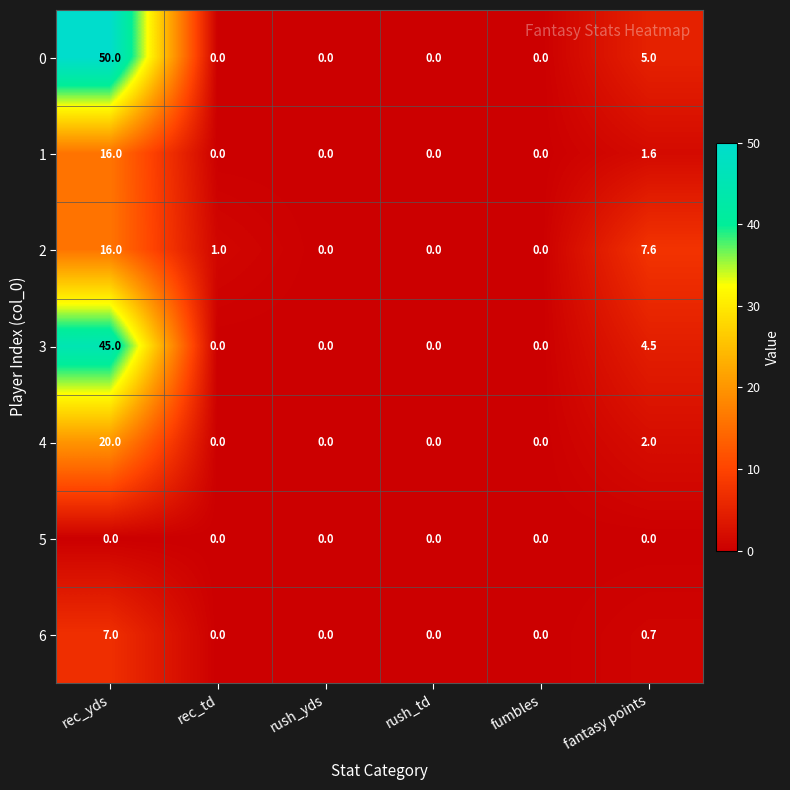

Count the number of categories in the chart.

6